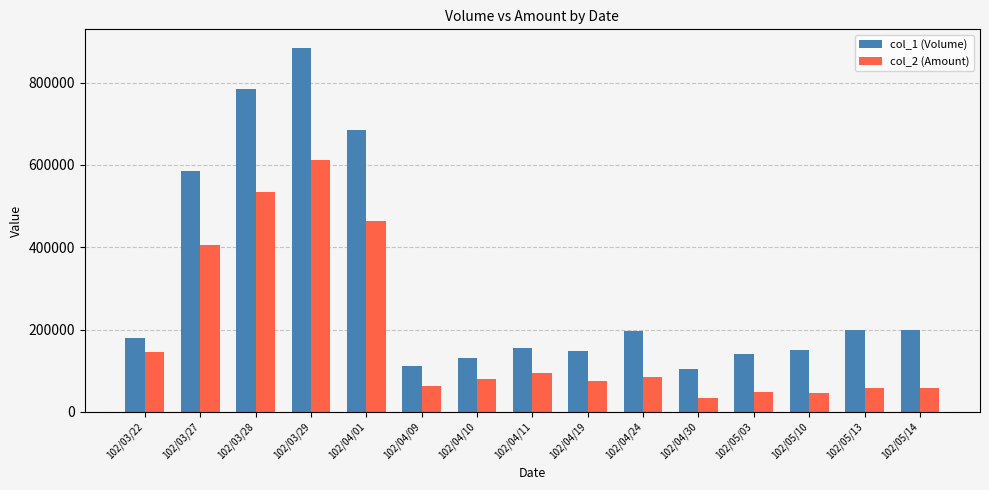

Are the bars grouped side by side (vs. stacked)?

Yes